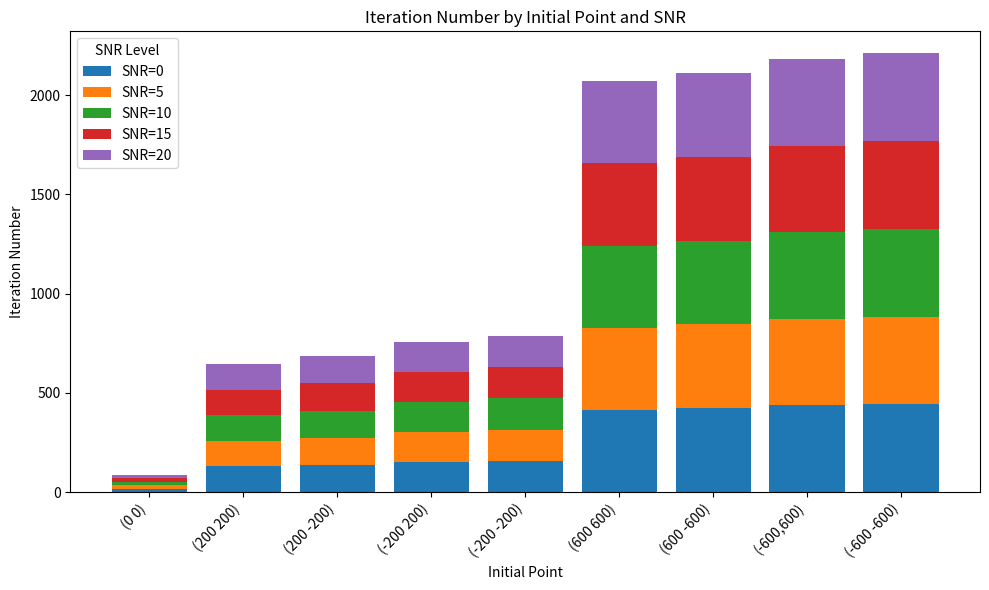

What is the total value across all series at (600 -600)?

2111.8